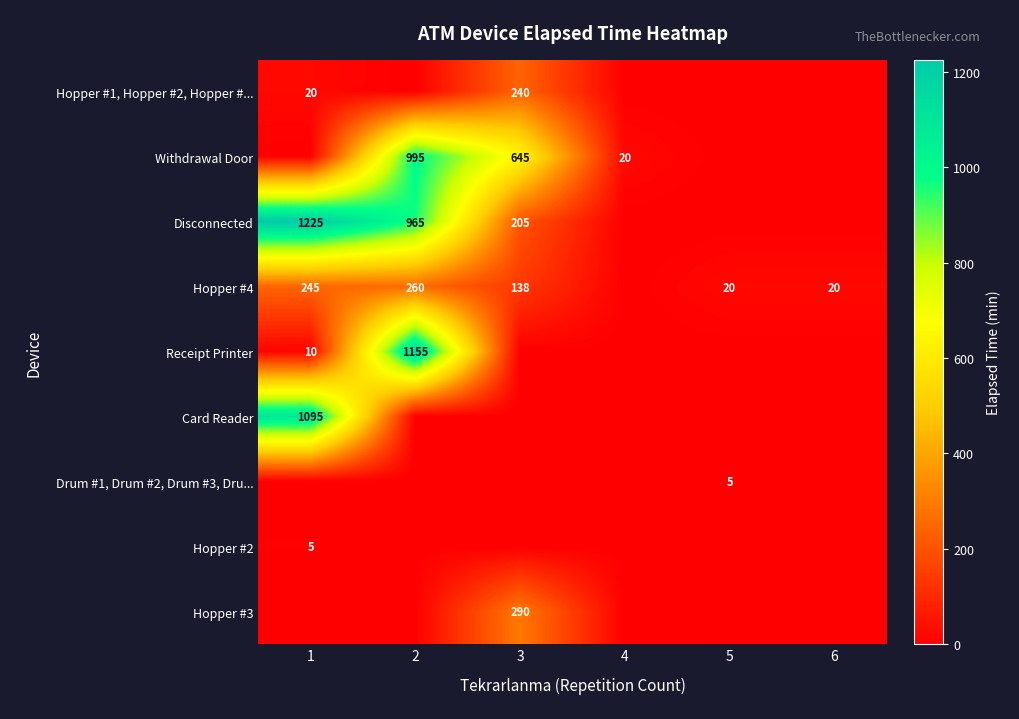

What is the highest value of the Drum #1, Drum #2, Drum #3, Dru... series?

5